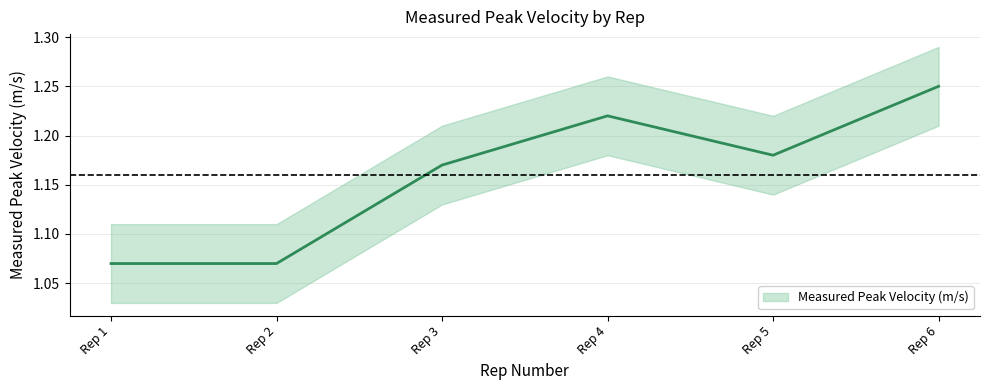

Rank the categories by value from highest to lowest.

Rep 6, Rep 4, Rep 5, Rep 3, Rep 1, Rep 2